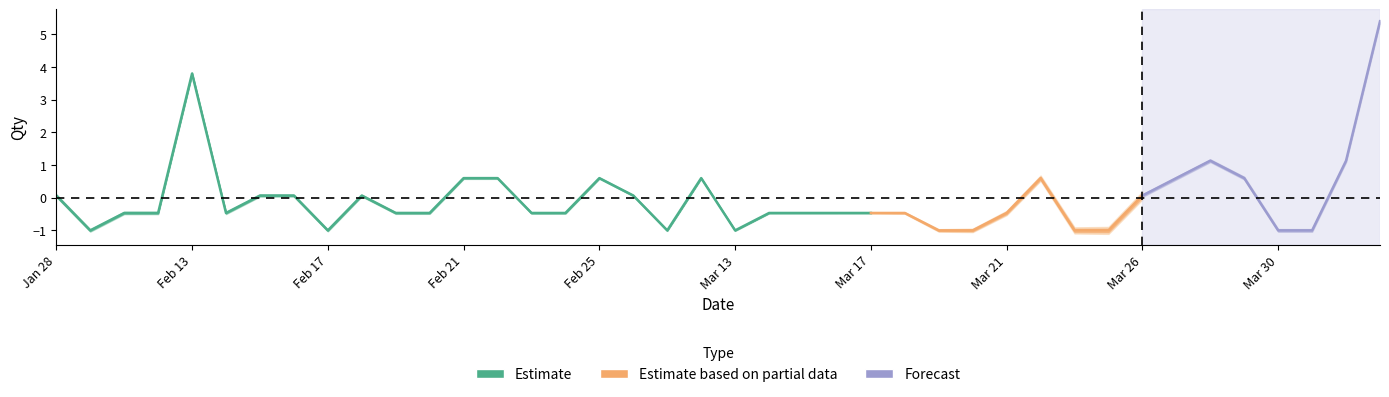

Which category has the highest value across all series?

14/04/2018